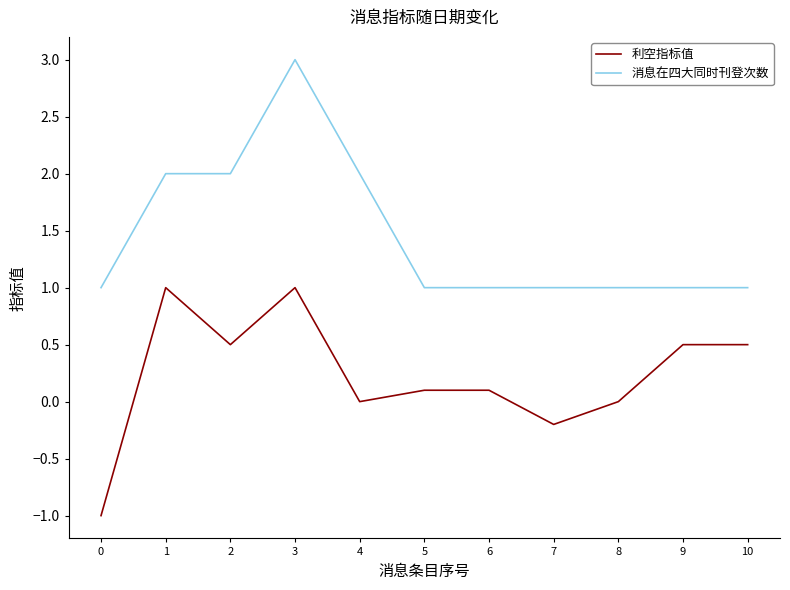

Count the number of data series in this chart.

2